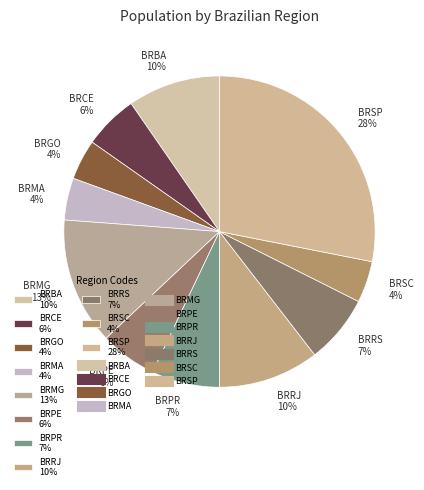

What percentage is the BRRS slice, to the nearest percent?

7%